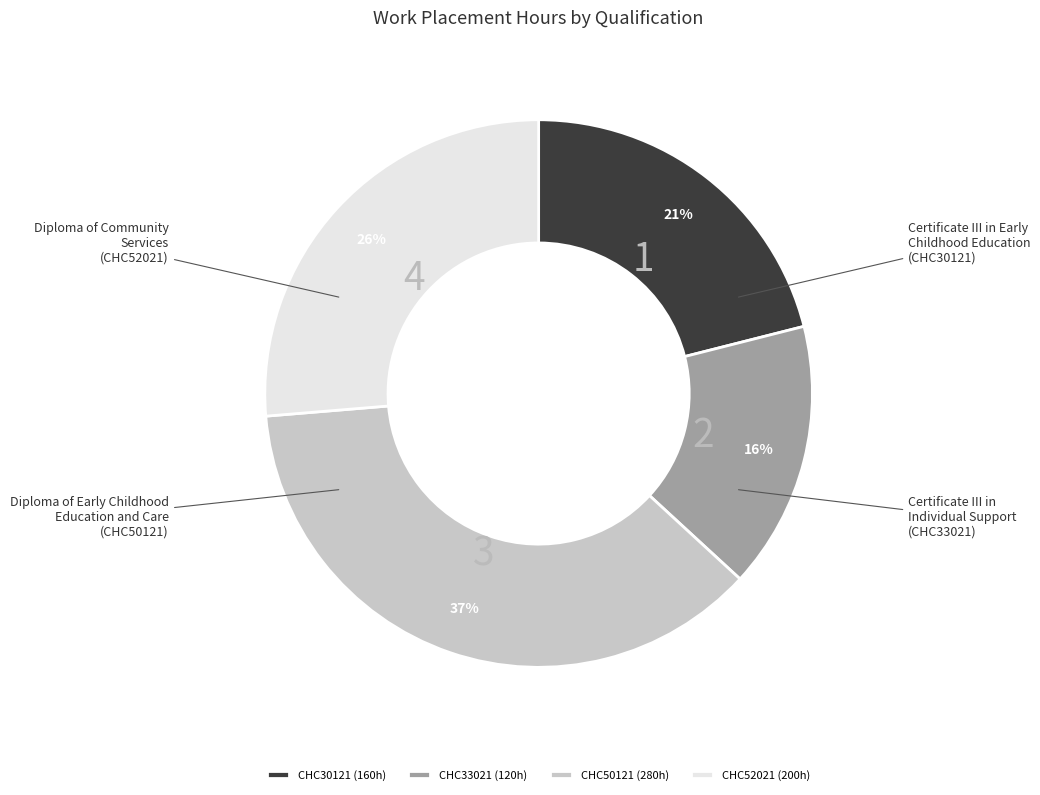

Does any single category account for the majority?

No